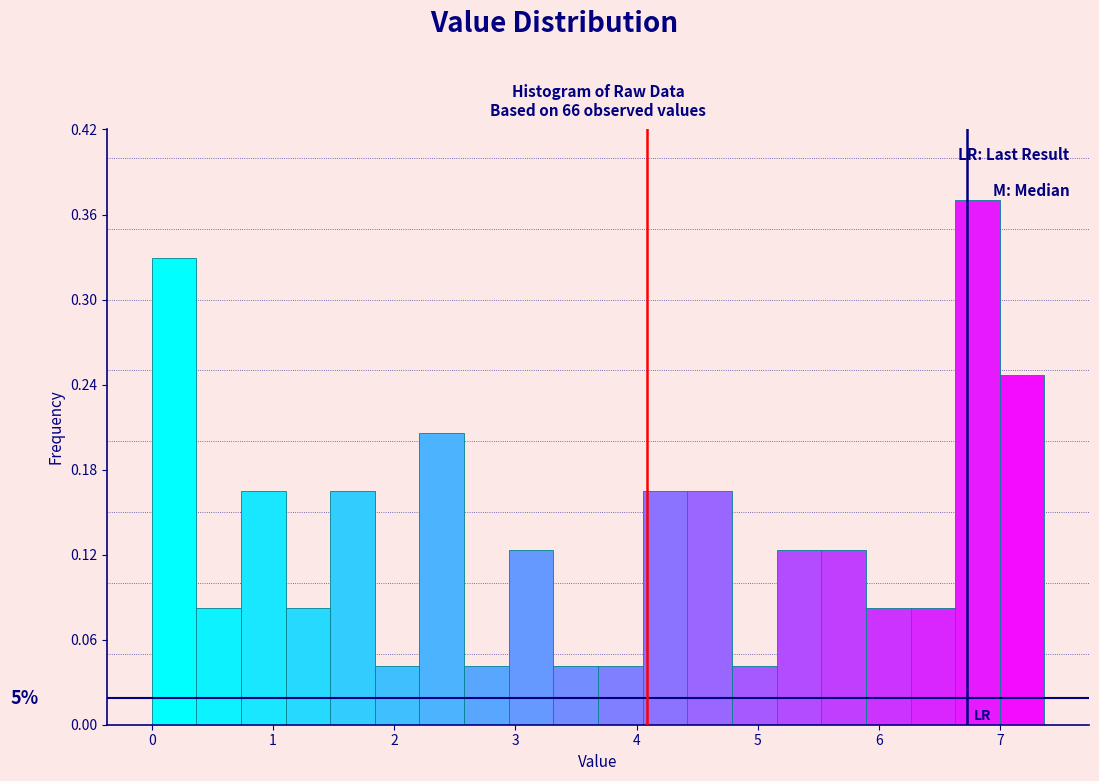

Around what value on the x-axis is the tallest bar? Give the approximate position of its centre, as read against the axis.

6.8